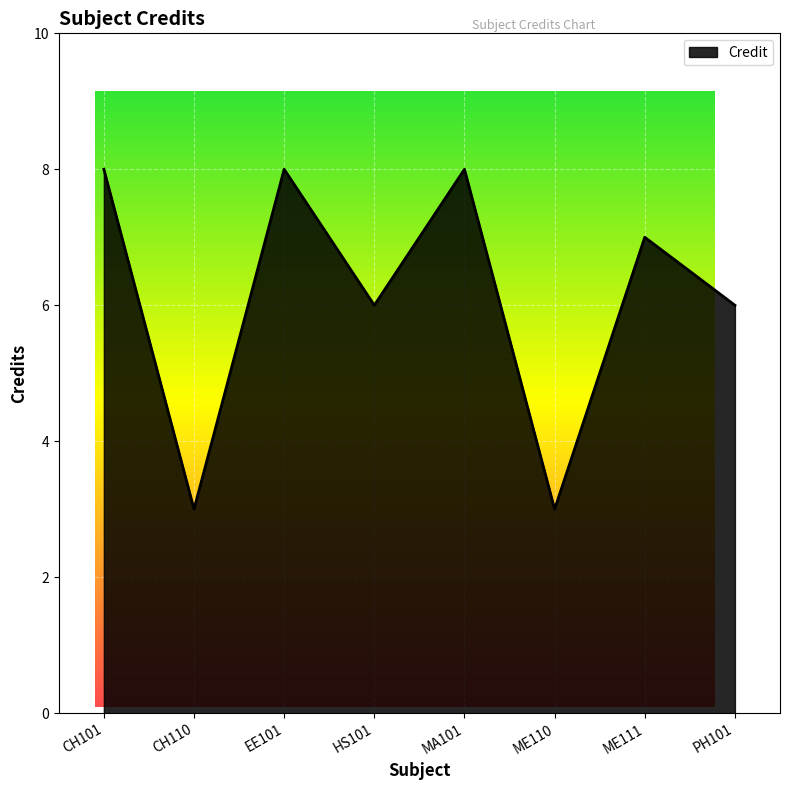

Is it true that the value at PH101 is 6?

True